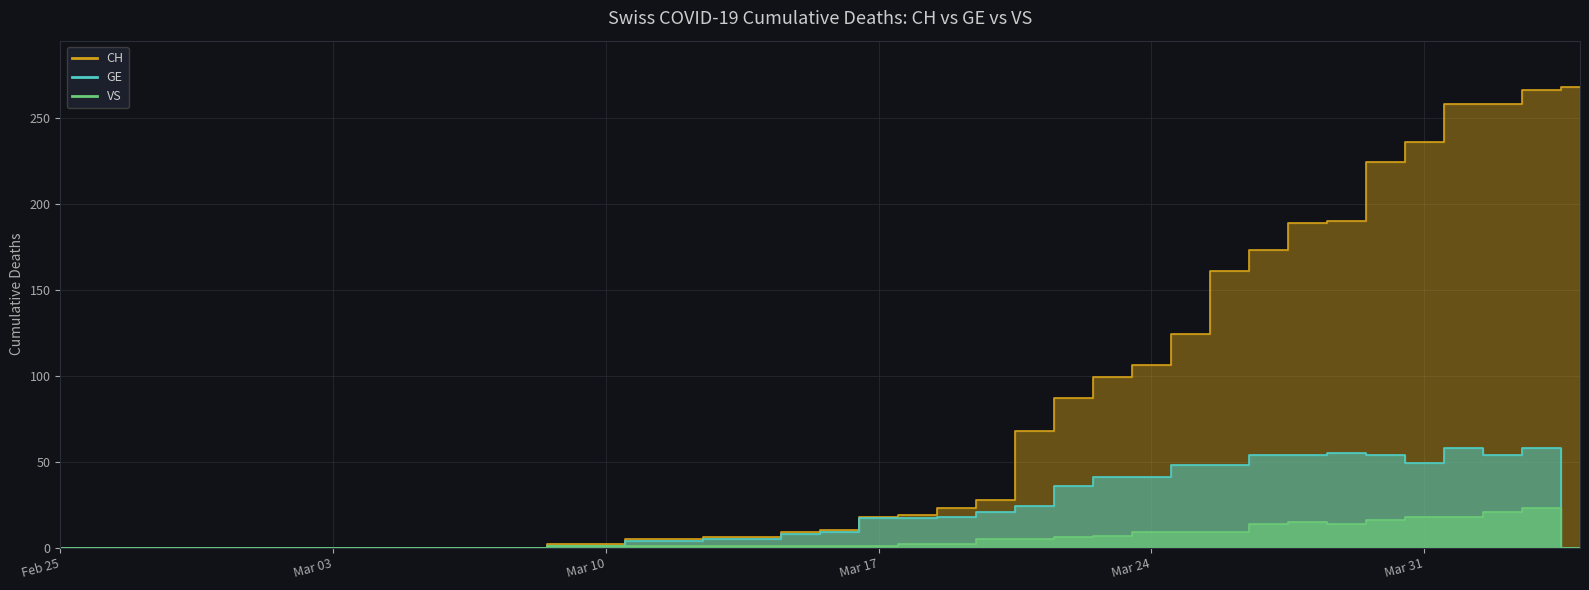

Reading left to right, transcribe all the data shown in this chart.

CH: 0	0	0	0	0	0	0	0	0	0	0	0	0	2	2	5	5	6	6	9	10	18	19	23	28	68	87	99	106	124	161	173	189	190	224	236	258	258	266	268
GE: 0	0	0	0	0	0	0	0	0	0	0	0	0	1	1	4	4	5	5	8	9	17	17	18	21	24	36	41	41	48	48	54	54	55	54	49	58	54	58	0
VS: 0	0	0	0	0	0	0	0	0	0	0	0	0	1	1	1	1	1	1	1	1	1	2	2	5	5	6	7	9	9	9	14	15	14	16	18	18	21	23	0